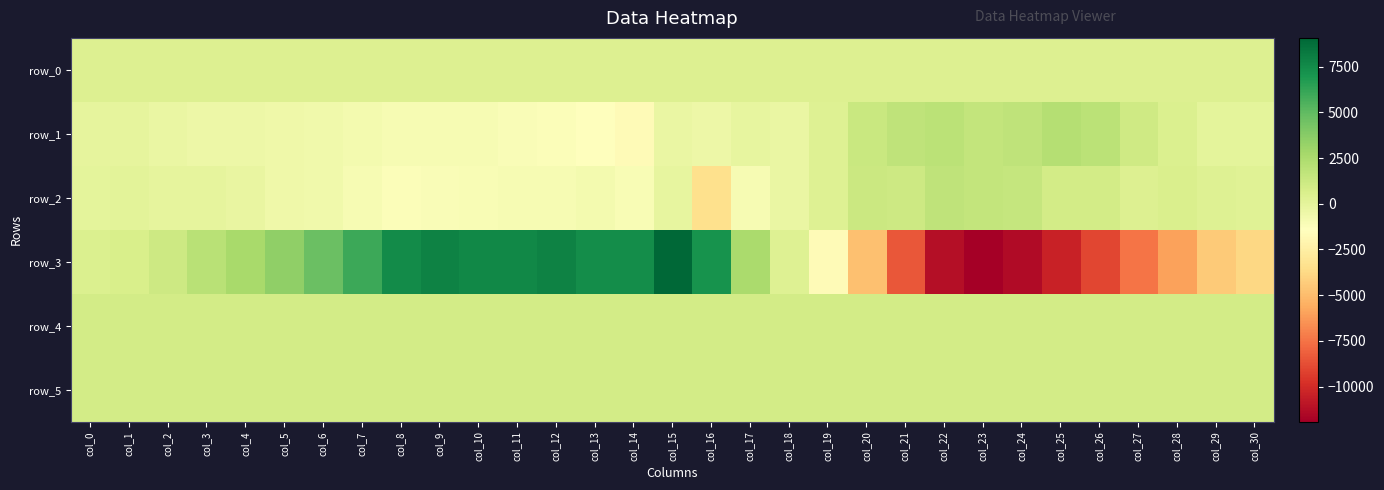

What is the sum of the row_2 values at col_10 and col_27?

-664.0